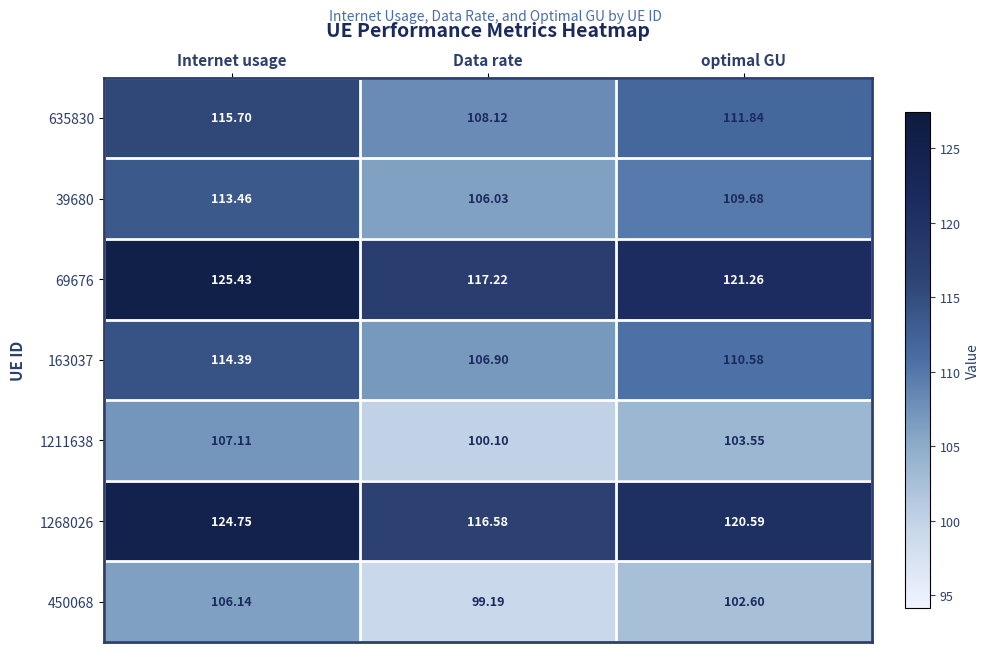

At which category is the sum across all series the highest?

Internet usage